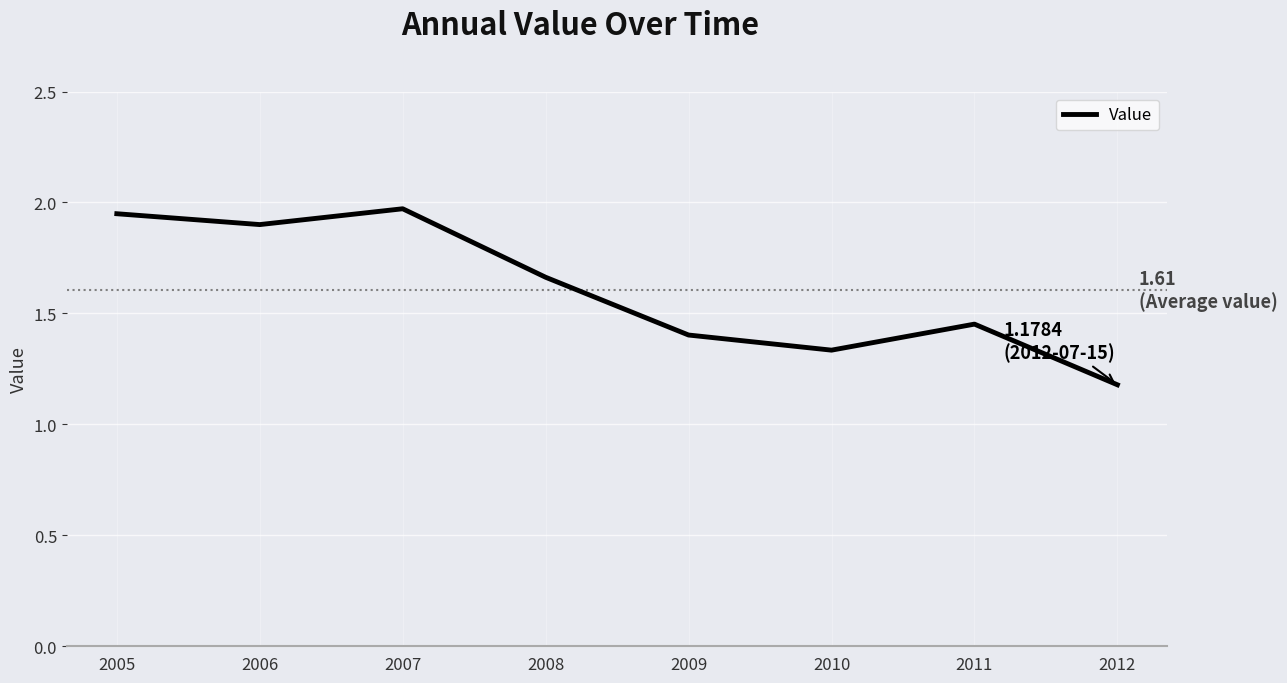

How many interior local peaks (higher than both neighbors) does the data have?

2